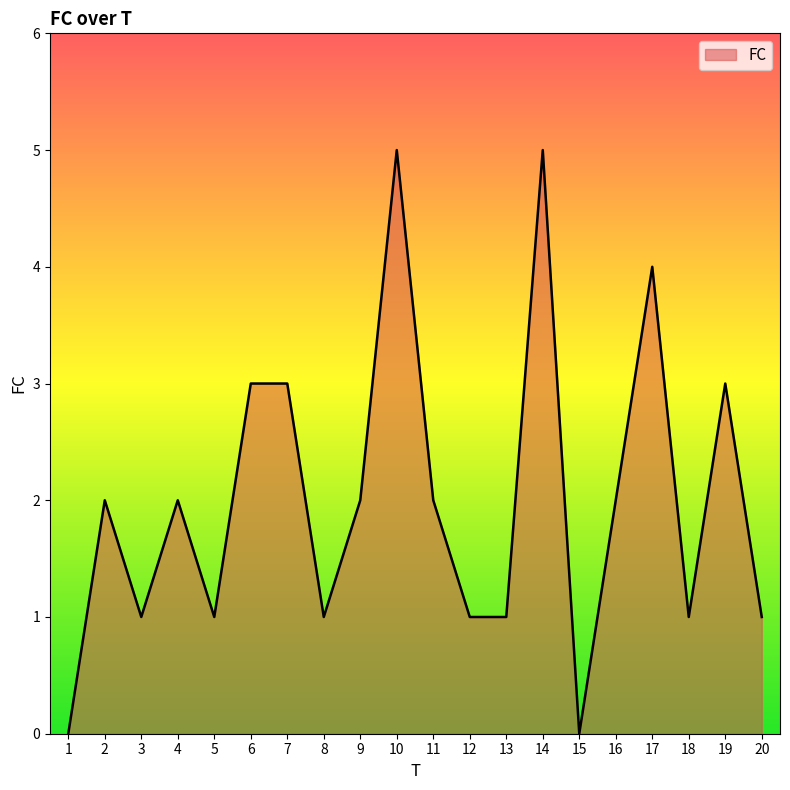

What is the difference between the values at 18 and 2?

1